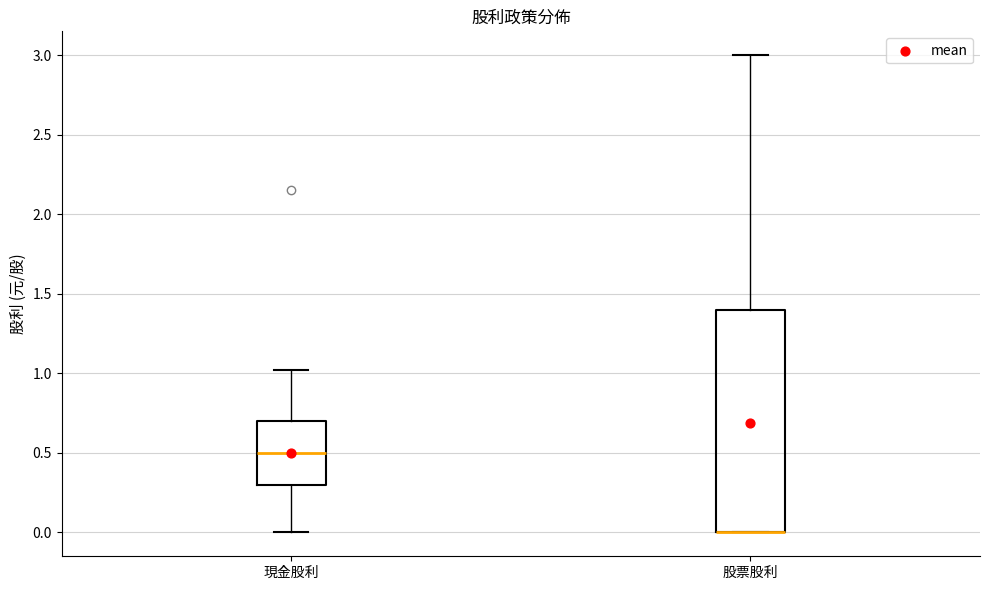

Reading left to right, transcribe this box plot: for each box, give where its median line is, the range the box spans, and where its two whiskers end, as read against the y-axis. The values are not printed on the chart, so give them approximately, as read against the axis.

現金股利: median 0.5, box 0.3 to 0.7, whiskers 0.0 to 1.0
股票股利: median 0.0 (drawn on the box's lower edge), box 0.0 to 1.4, whiskers 0.0 to 3.0